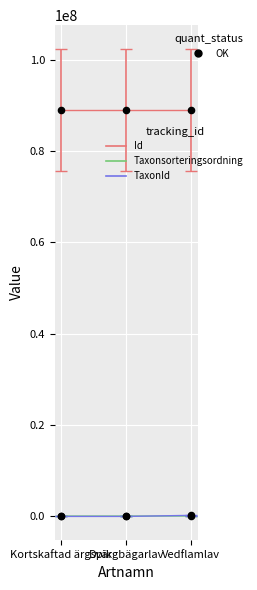

Which series has the largest total across all categories?

Id